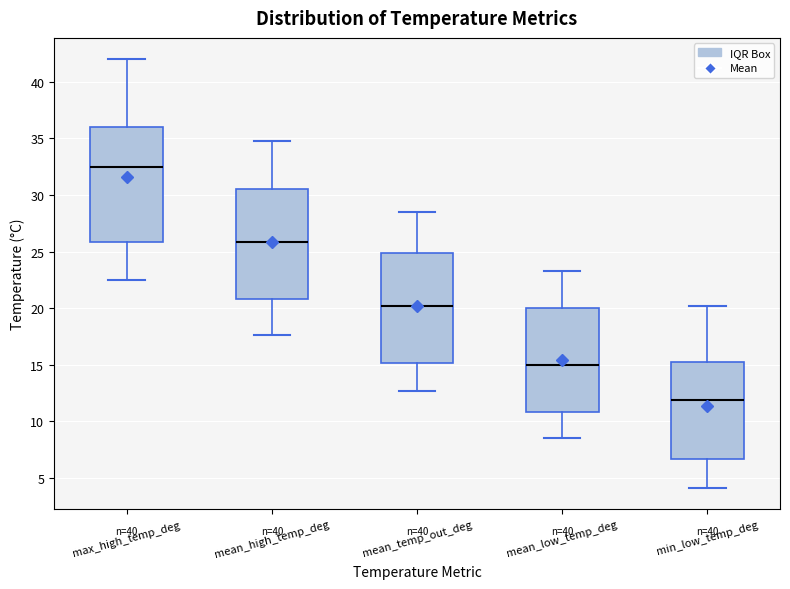

Where does the median line of the box for mean_high_temp_deg sit on the y-axis? The values are not printed on the chart, so give them approximately, as read against the axis.

26.0